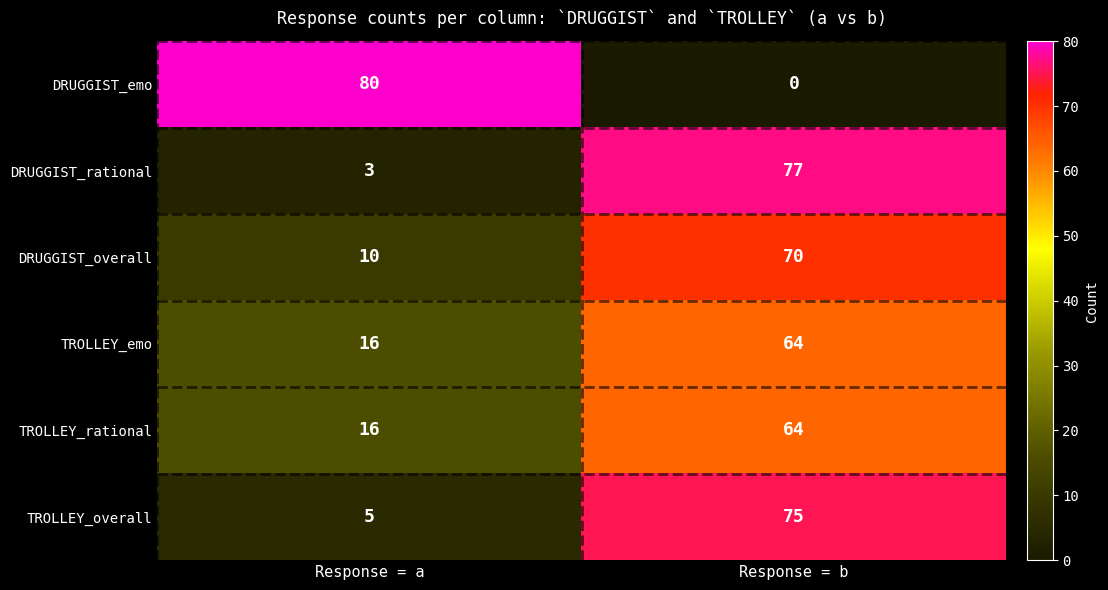

Which label corresponds to the smallest value in the chart?

Response = b